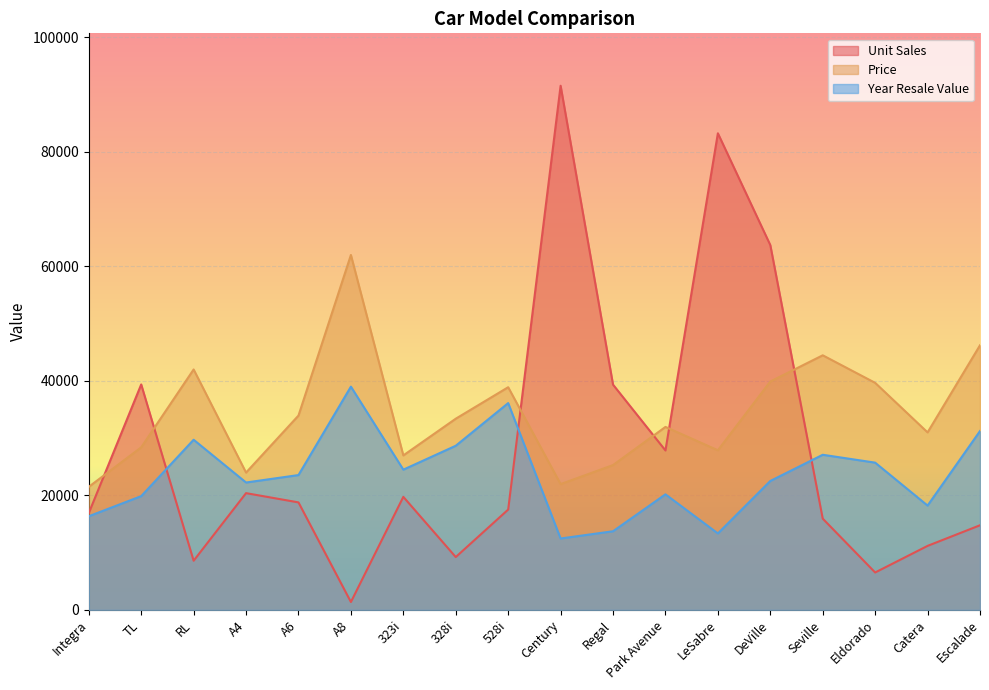

What is the sum of the Price values at 323i and RL?

68990